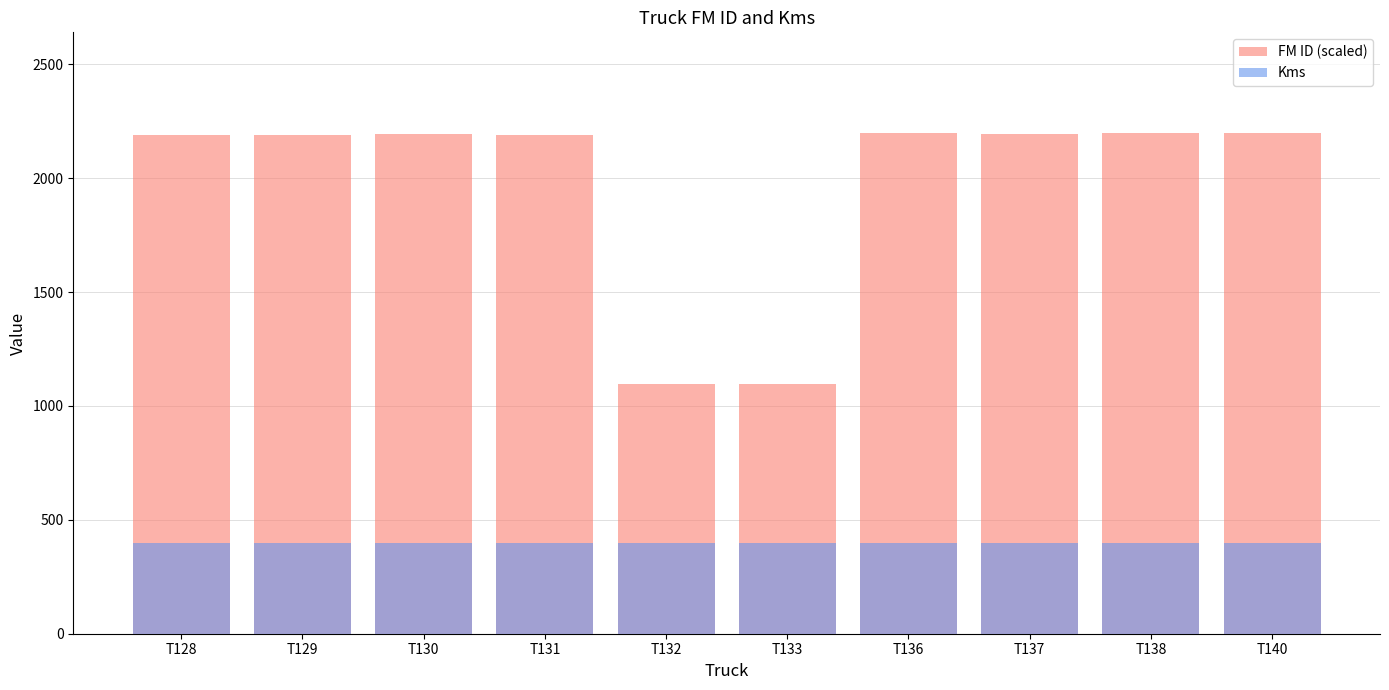

What is the spread (max minus min) of values at T138?

1796.8